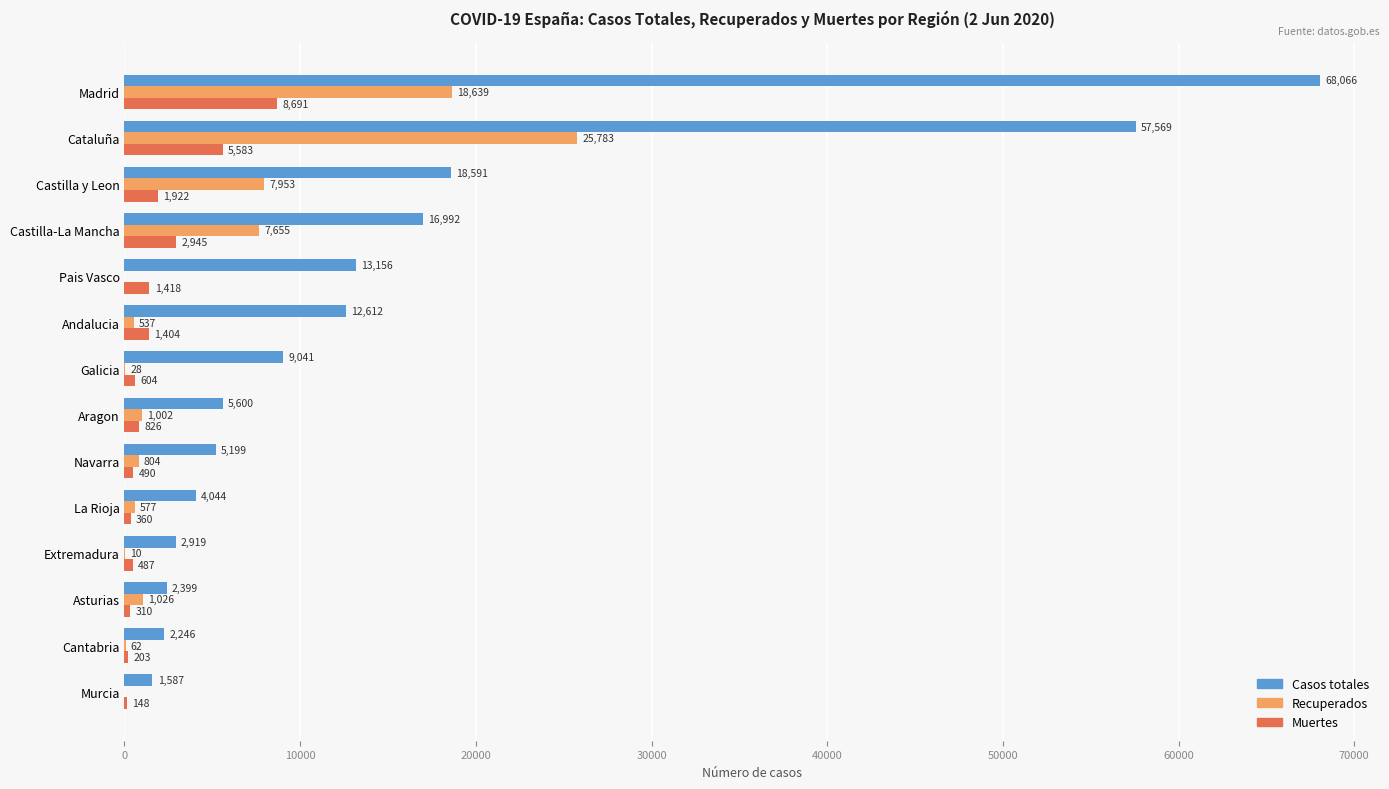

Which series has the largest range (max minus min)?

Casos totales